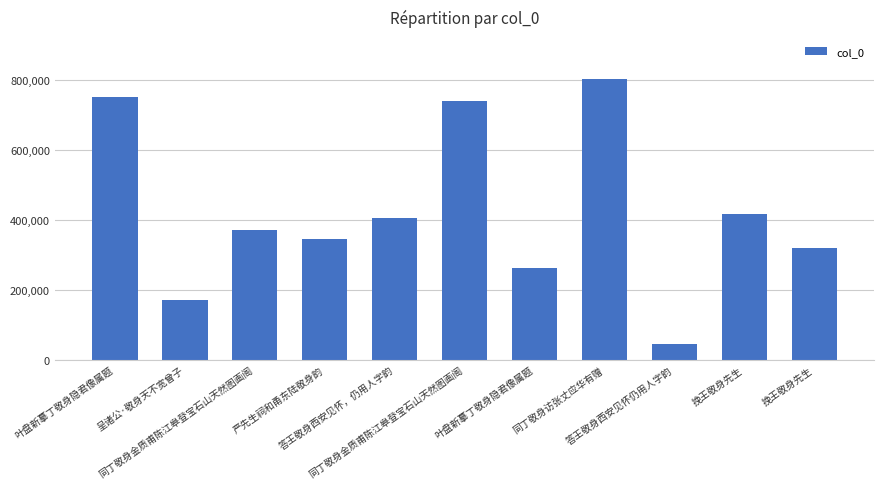

True or false: the data shows 116394 at 呈诸公·敬身天不宽曾子.

False